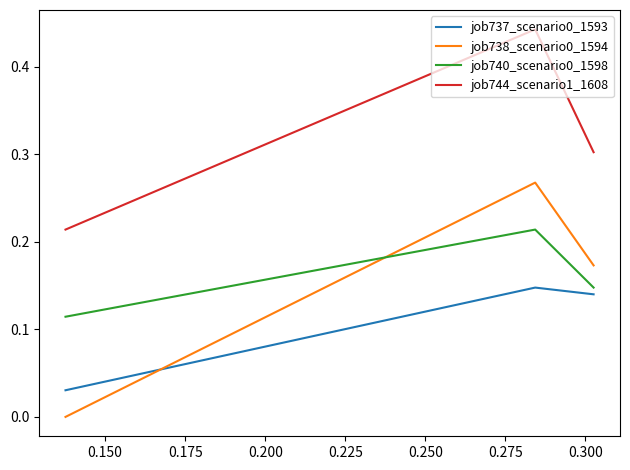

Which series has the largest total across all categories?

job744_scenario1_1608